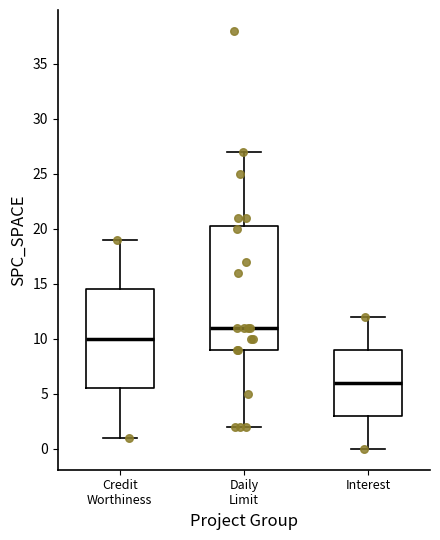

Where does the upper whisker of the box for Credit Worthiness end on the y-axis? The values are not printed on the chart, so give them approximately, as read against the axis.

19.0